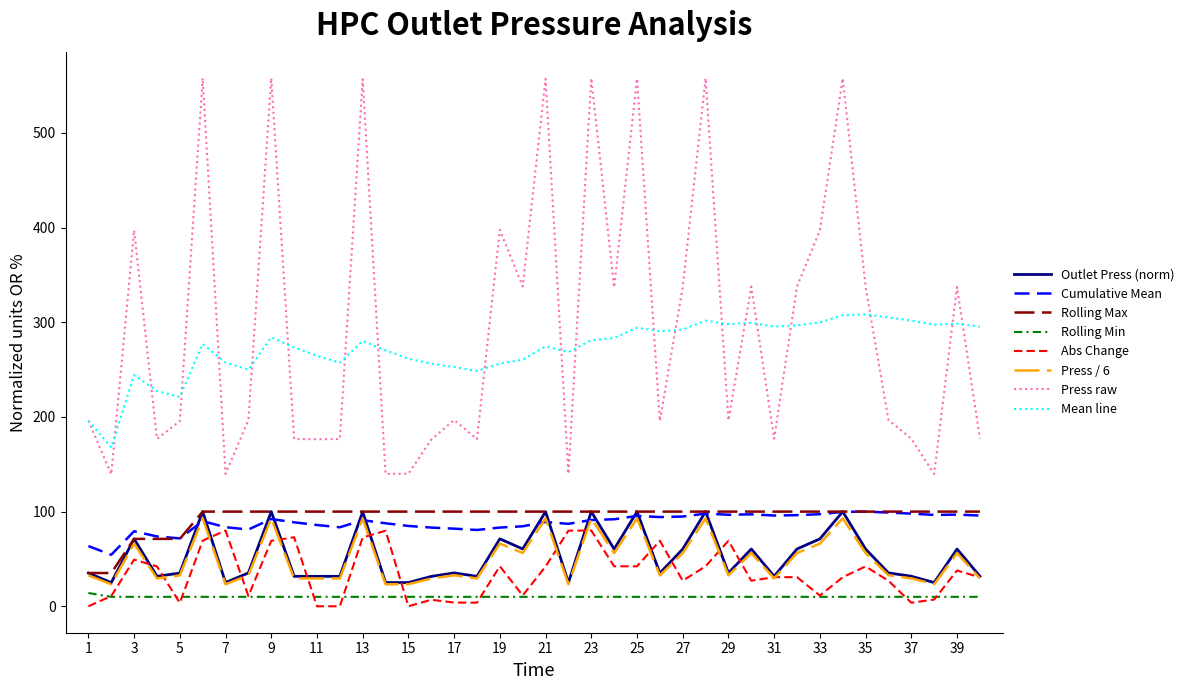

What is the minimum value for Outlet Press (norm)?

25.0